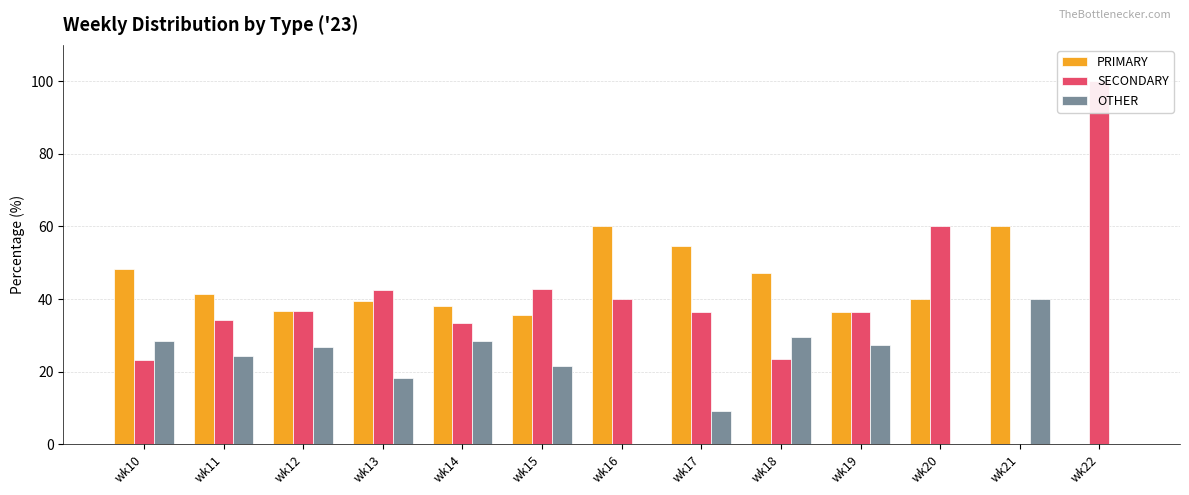

What value does the PRIMARY series have at wk18?

47.1